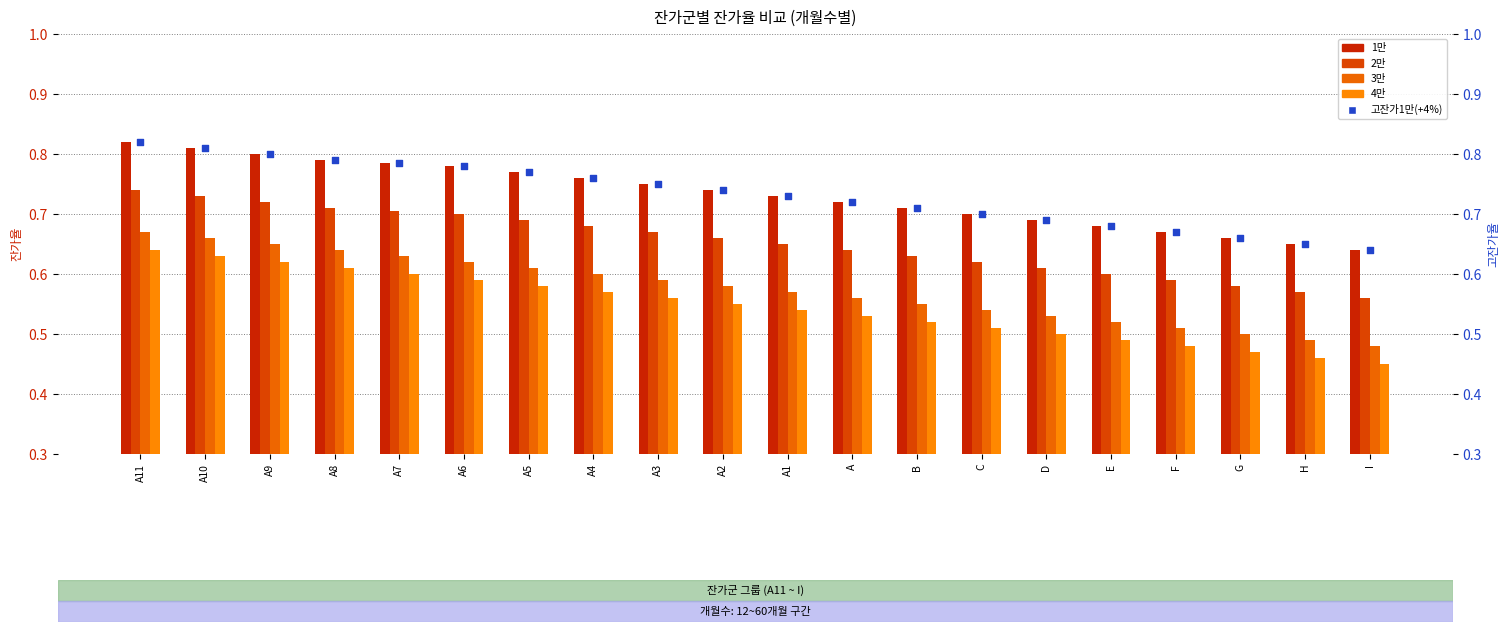

Which series reaches the maximum Y coordinate?

1만